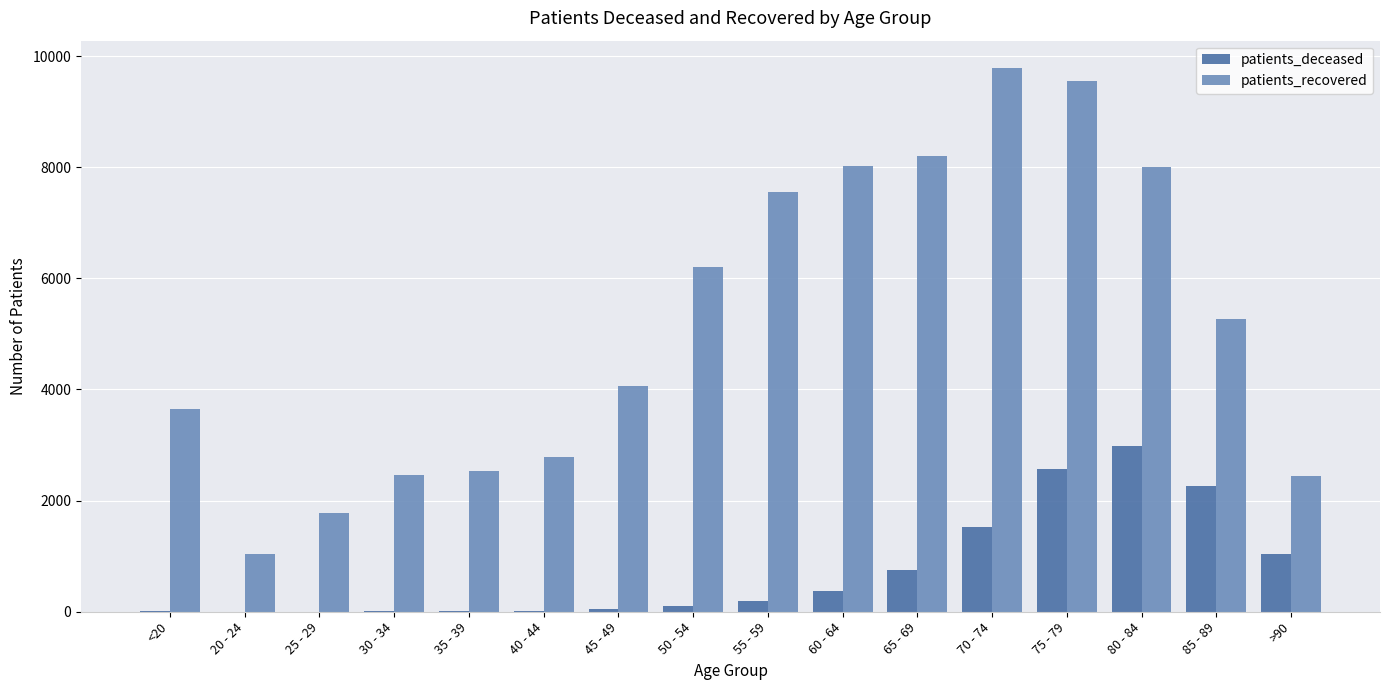

Where is patients_recovered nearest to the value 5412?

85 - 89